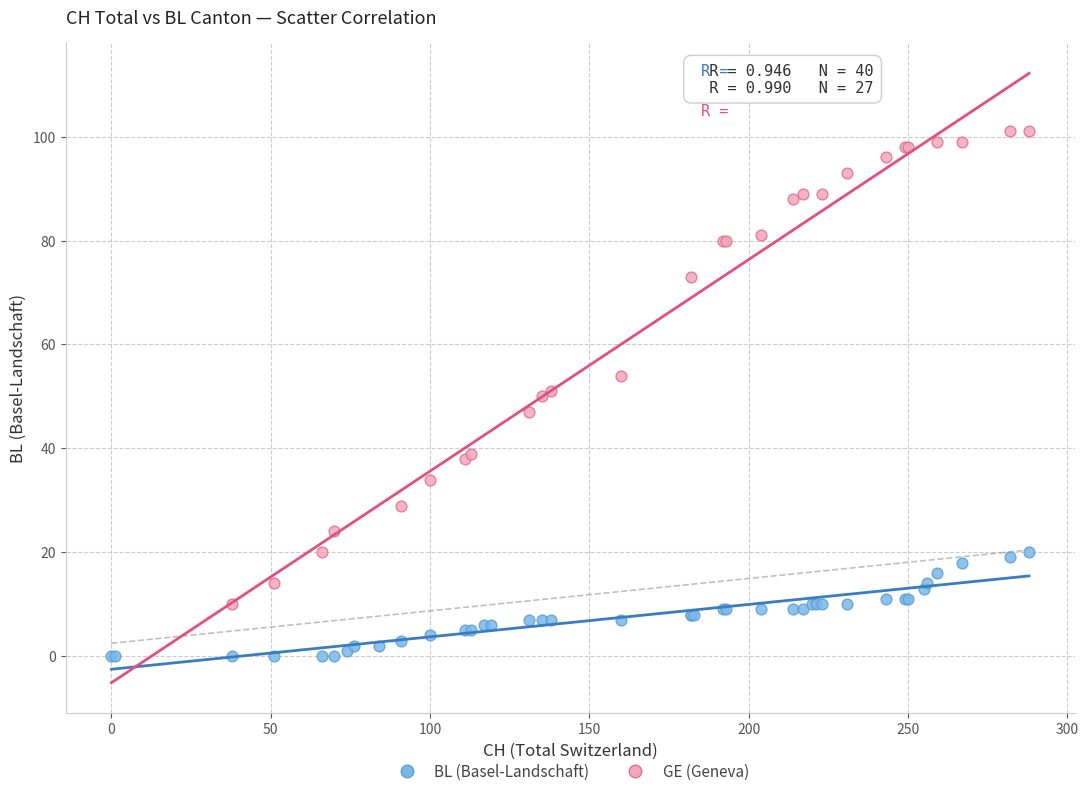

Which series reaches the minimum Y coordinate?

BL (Basel-Landschaft)